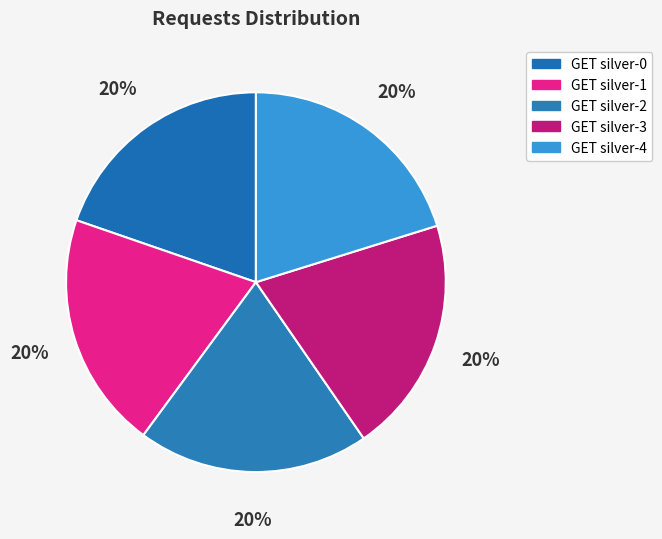

Rank the categories by value from highest to lowest.

GET silver-1, GET silver-3, GET silver-4, GET silver-0, GET silver-2